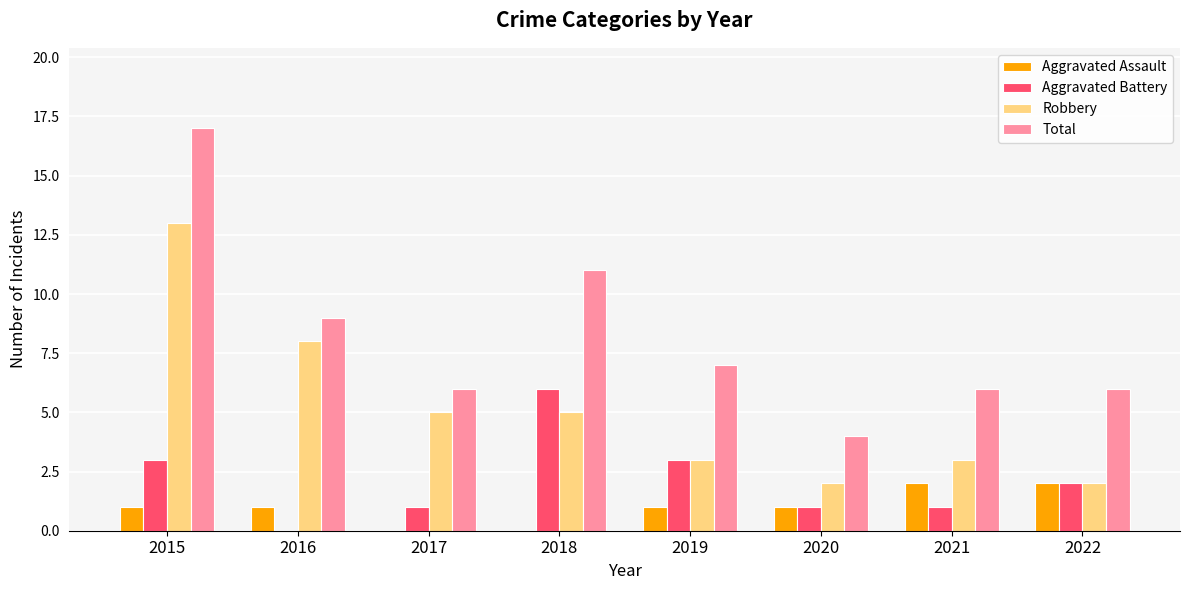

Reading right to left, list all the values displayed in this chart.

Aggravated Assault: 2	2	1	1	0	0	1	1
Aggravated Battery: 2	1	1	3	6	1	0	3
Robbery: 2	3	2	3	5	5	8	13
Total: 6	6	4	7	11	6	9	17